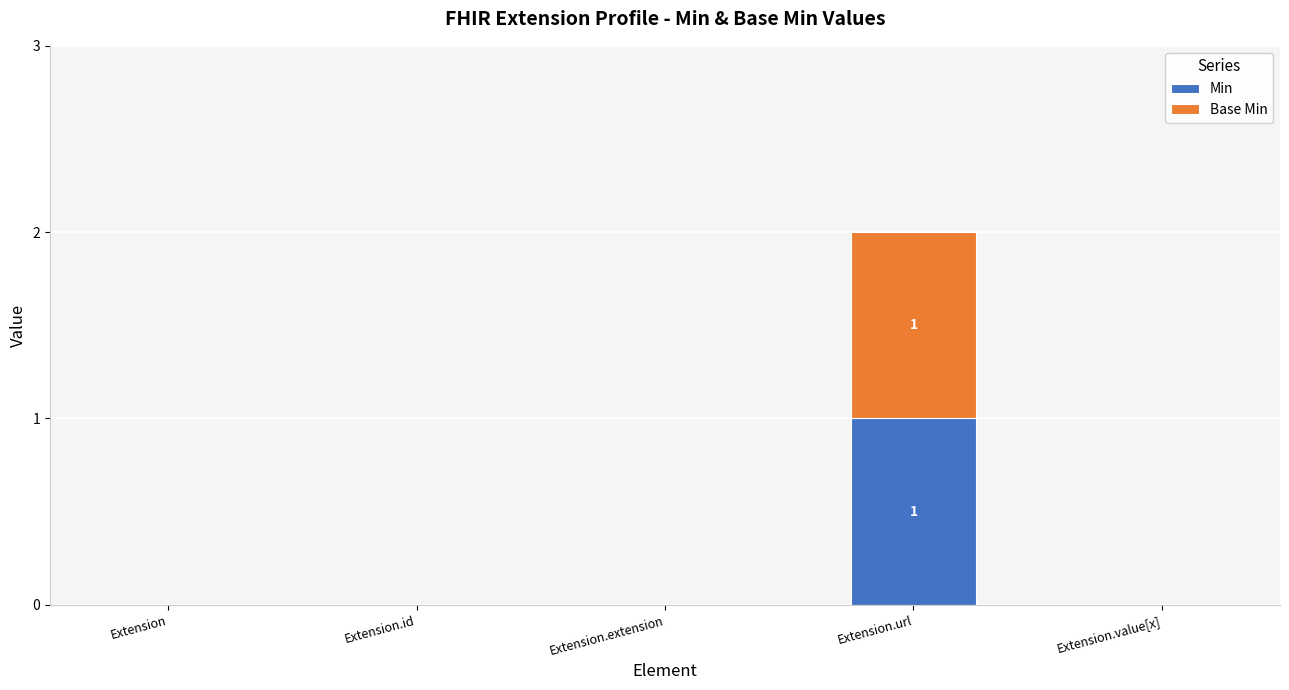

At which category is the sum across all series the highest?

Extension.url